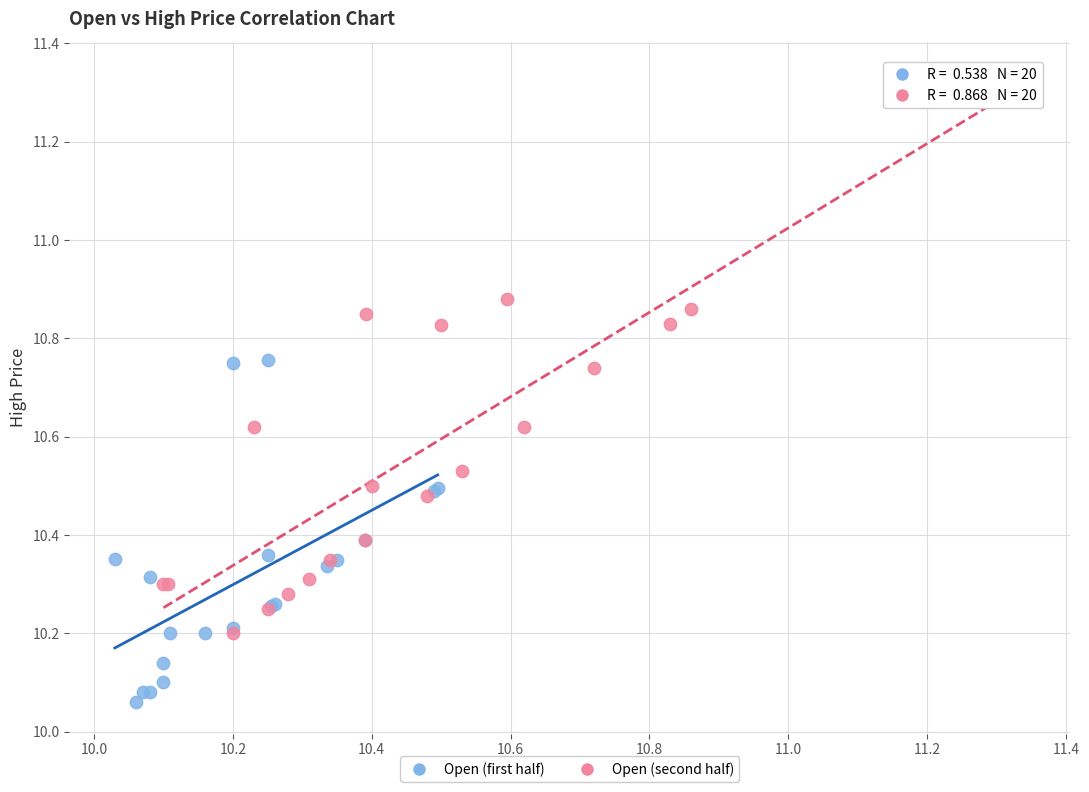

Which series has the largest Y range (max minus min)?

Open (second half)